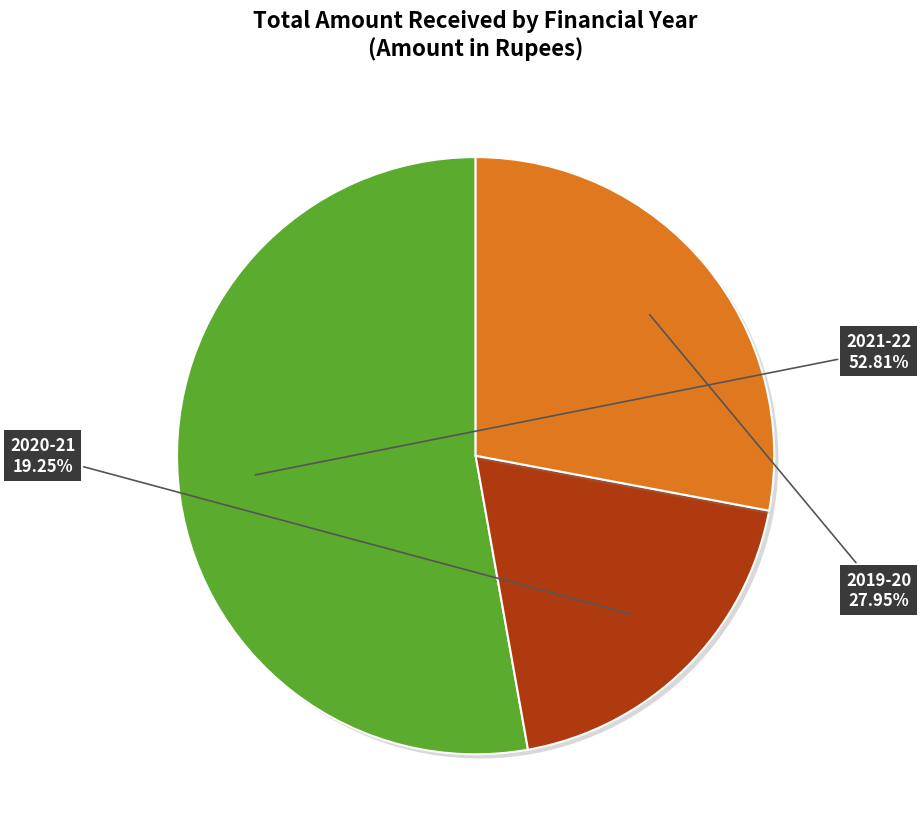

Is there a majority slice in this chart?

Yes